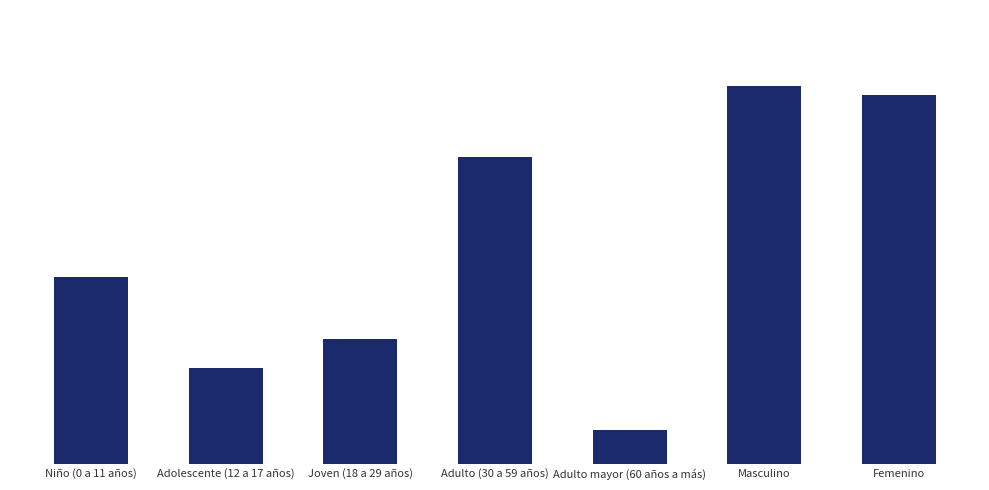

Are the bars horizontal?

No